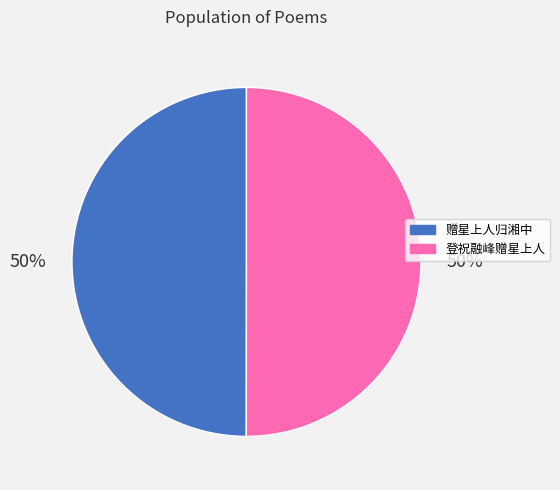

Count the number of slices in the pie.

2